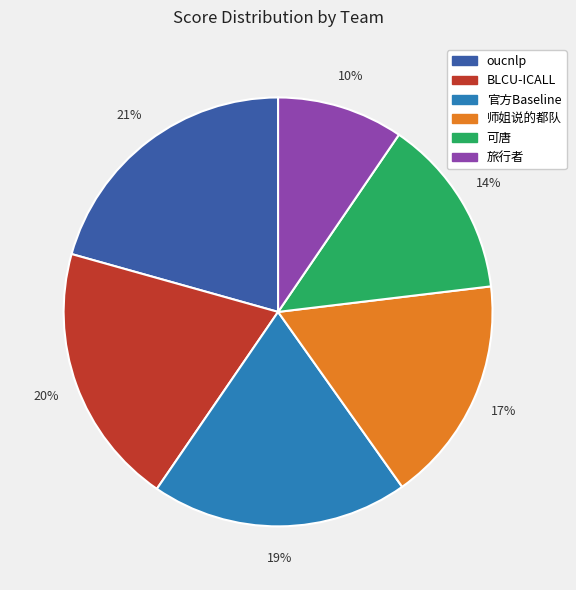

Is it true that 师姐说的都队 is 17% of the pie?

True